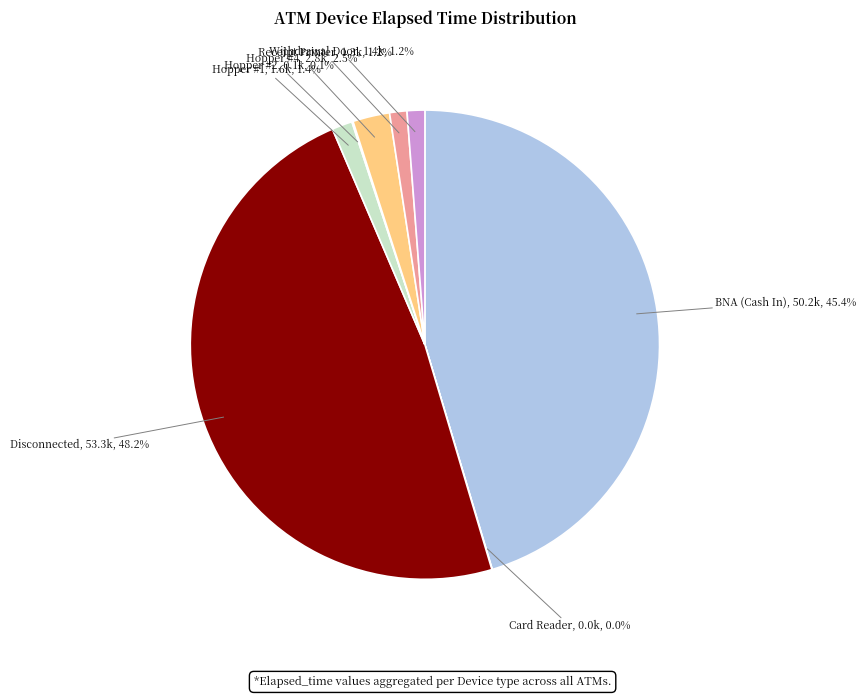

Which has a higher value, Disconnected or Hopper #4?

Disconnected